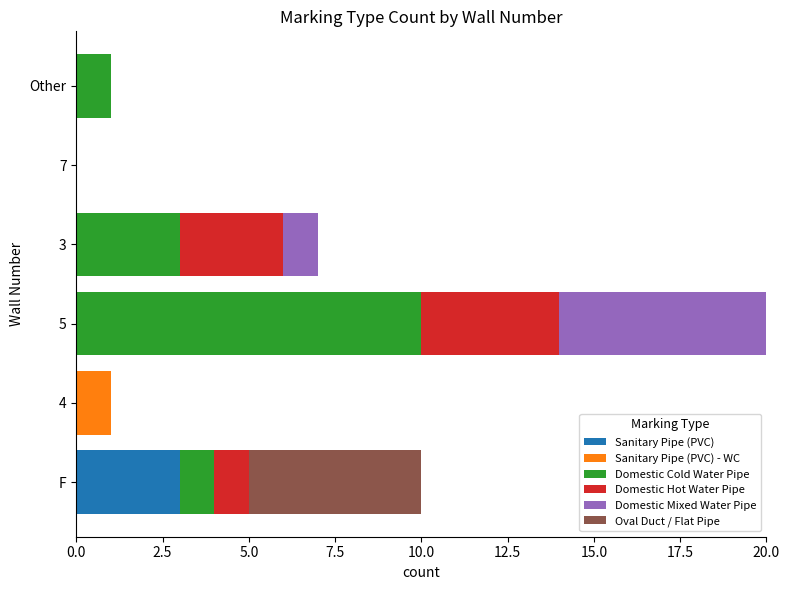

At which category is the sum across all series the highest?

5